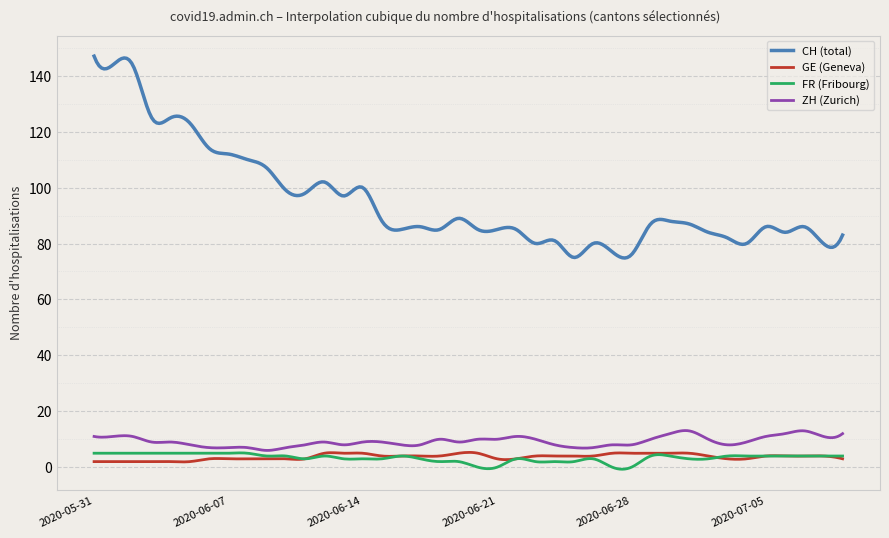

Does the chart have visible grid lines?

Yes